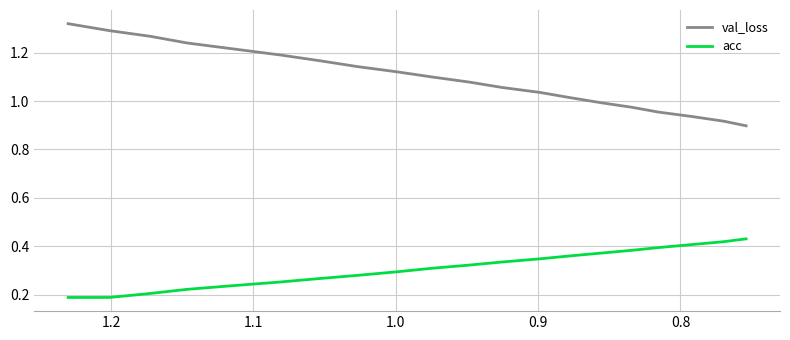

Does the chart have visible grid lines?

Yes